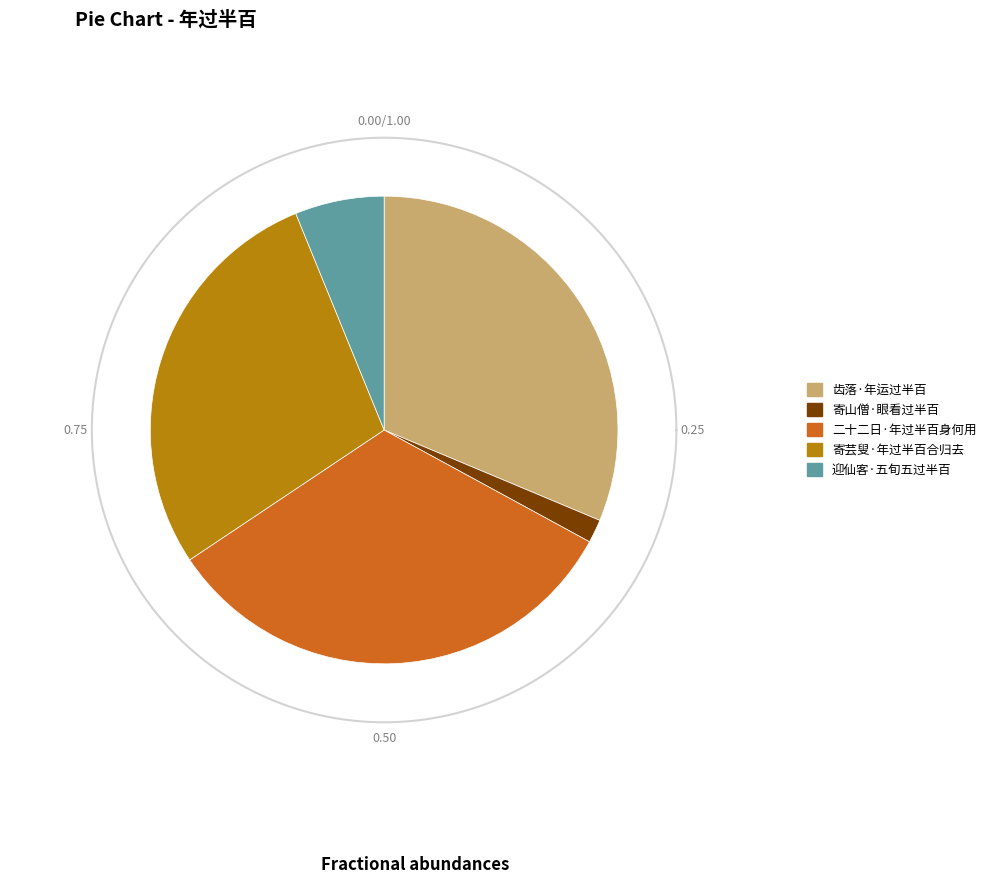

What percentage is NOT represented by 齿落·年运过半百?

68.7%